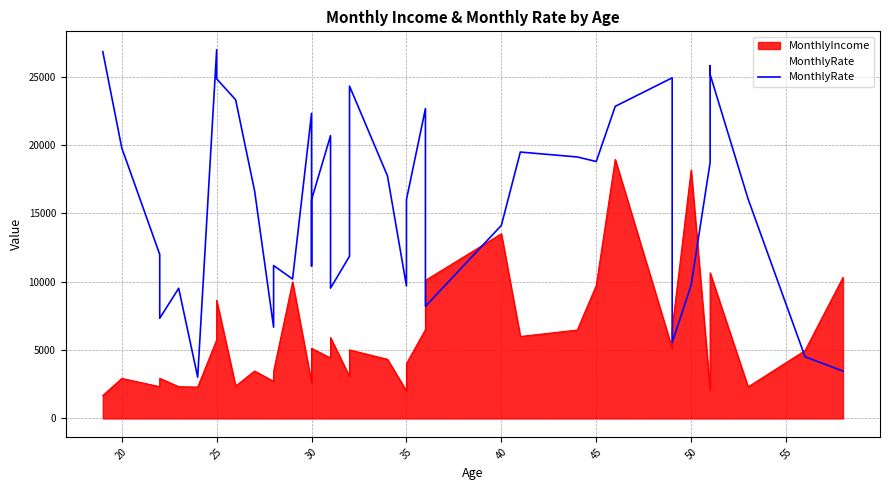

How many data points are less than 16632?

20